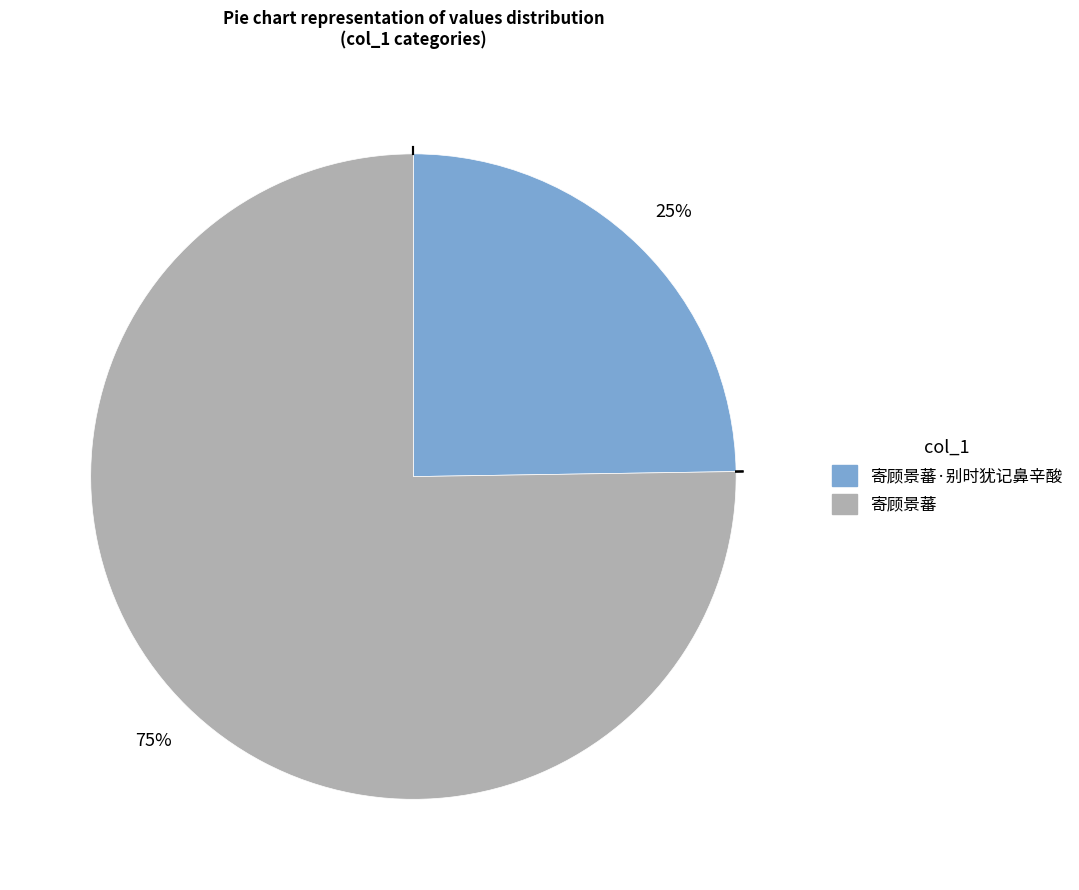

Does 寄顾景蕃·别时犹记鼻辛酸 represent more than half of the total?

No